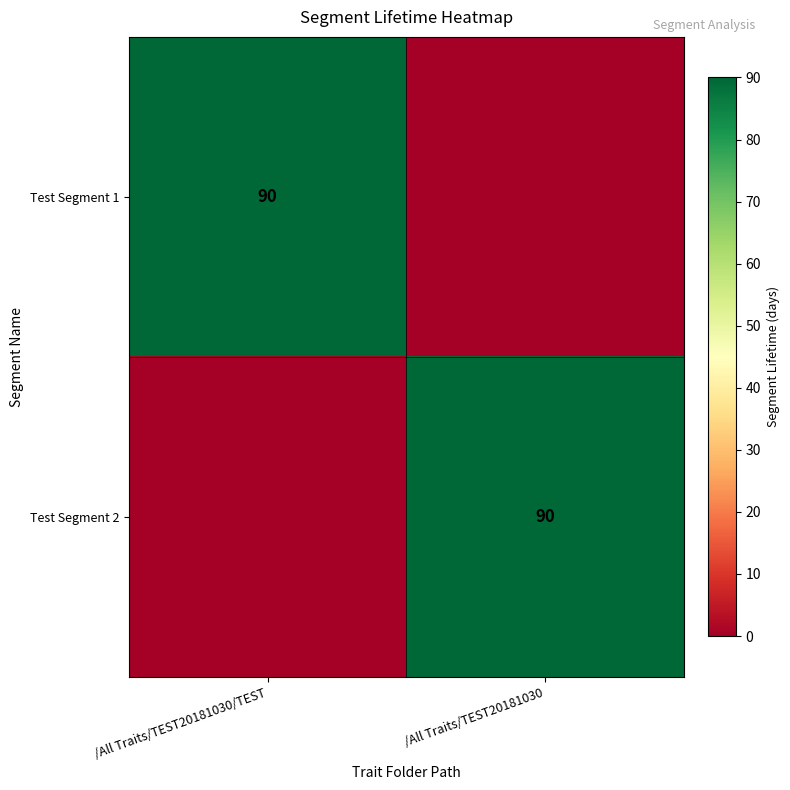

True or false: Test Segment 1 has a value of 90 at /All Traits/TEST20181030/TEST.

True